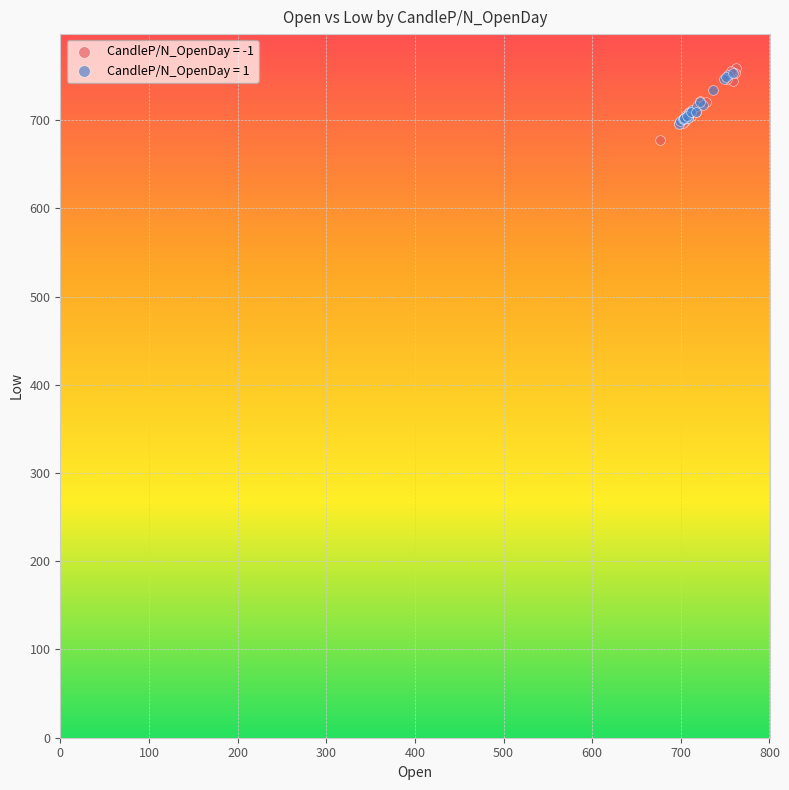

Which series has the widest spread of Y values?

CandleP/N_OpenDay = -1